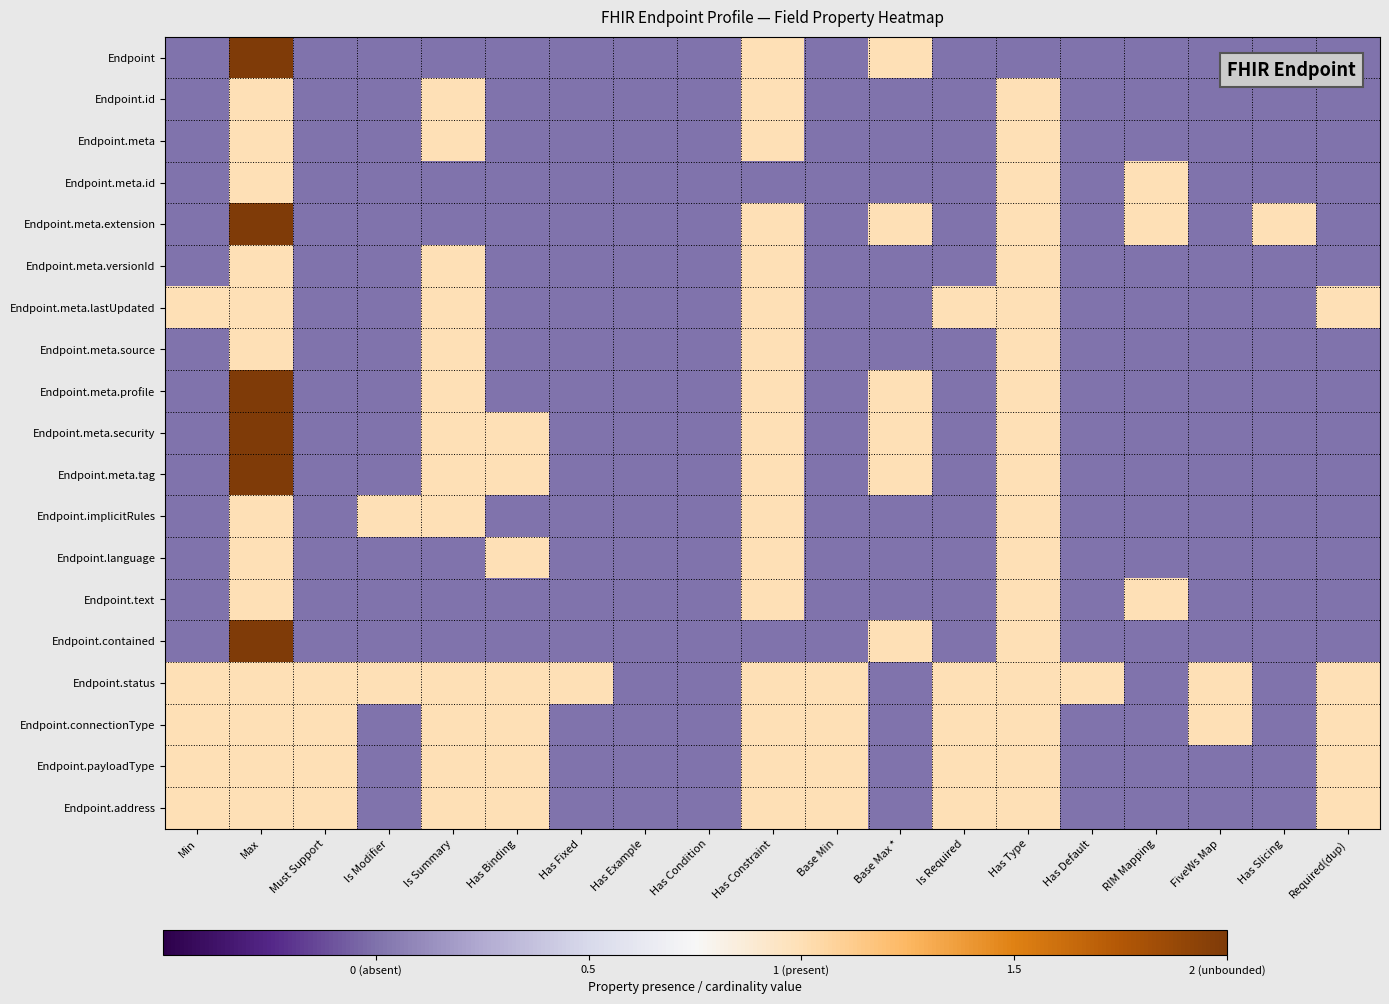

Reading left to right, extract all data points from this chart.

Endpoint: Min=-0.5	Max=1.5	Must Support=-0.5	Is Modifier=-0.5	Is Summary=-0.5	Has Binding=-0.5	Has Fixed=-0.5	Has Example=-0.5	Has Condition=-0.5	Has Constraint=0.5	Base Min=-0.5	Base Max *=0.5	Is Required=-0.5	Has Type=-0.5	Has Default=-0.5	RIM Mapping=-0.5	FiveWs Map=-0.5	Has Slicing=-0.5	Required(dup)=-0.5
Endpoint.id: Min=-0.5	Max=0.5	Must Support=-0.5	Is Modifier=-0.5	Is Summary=0.5	Has Binding=-0.5	Has Fixed=-0.5	Has Example=-0.5	Has Condition=-0.5	Has Constraint=0.5	Base Min=-0.5	Base Max *=-0.5	Is Required=-0.5	Has Type=0.5	Has Default=-0.5	RIM Mapping=-0.5	FiveWs Map=-0.5	Has Slicing=-0.5	Required(dup)=-0.5
Endpoint.meta: Min=-0.5	Max=0.5	Must Support=-0.5	Is Modifier=-0.5	Is Summary=0.5	Has Binding=-0.5	Has Fixed=-0.5	Has Example=-0.5	Has Condition=-0.5	Has Constraint=0.5	Base Min=-0.5	Base Max *=-0.5	Is Required=-0.5	Has Type=0.5	Has Default=-0.5	RIM Mapping=-0.5	FiveWs Map=-0.5	Has Slicing=-0.5	Required(dup)=-0.5
Endpoint.meta.id: Min=-0.5	Max=0.5	Must Support=-0.5	Is Modifier=-0.5	Is Summary=-0.5	Has Binding=-0.5	Has Fixed=-0.5	Has Example=-0.5	Has Condition=-0.5	Has Constraint=-0.5	Base Min=-0.5	Base Max *=-0.5	Is Required=-0.5	Has Type=0.5	Has Default=-0.5	RIM Mapping=0.5	FiveWs Map=-0.5	Has Slicing=-0.5	Required(dup)=-0.5
Endpoint.meta.extension: Min=-0.5	Max=1.5	Must Support=-0.5	Is Modifier=-0.5	Is Summary=-0.5	Has Binding=-0.5	Has Fixed=-0.5	Has Example=-0.5	Has Condition=-0.5	Has Constraint=0.5	Base Min=-0.5	Base Max *=0.5	Is Required=-0.5	Has Type=0.5	Has Default=-0.5	RIM Mapping=0.5	FiveWs Map=-0.5	Has Slicing=0.5	Required(dup)=-0.5
Endpoint.meta.versionId: Min=-0.5	Max=0.5	Must Support=-0.5	Is Modifier=-0.5	Is Summary=0.5	Has Binding=-0.5	Has Fixed=-0.5	Has Example=-0.5	Has Condition=-0.5	Has Constraint=0.5	Base Min=-0.5	Base Max *=-0.5	Is Required=-0.5	Has Type=0.5	Has Default=-0.5	RIM Mapping=-0.5	FiveWs Map=-0.5	Has Slicing=-0.5	Required(dup)=-0.5
Endpoint.meta.lastUpdated: Min=0.5	Max=0.5	Must Support=-0.5	Is Modifier=-0.5	Is Summary=0.5	Has Binding=-0.5	Has Fixed=-0.5	Has Example=-0.5	Has Condition=-0.5	Has Constraint=0.5	Base Min=-0.5	Base Max *=-0.5	Is Required=0.5	Has Type=0.5	Has Default=-0.5	RIM Mapping=-0.5	FiveWs Map=-0.5	Has Slicing=-0.5	Required(dup)=0.5
Endpoint.meta.source: Min=-0.5	Max=0.5	Must Support=-0.5	Is Modifier=-0.5	Is Summary=0.5	Has Binding=-0.5	Has Fixed=-0.5	Has Example=-0.5	Has Condition=-0.5	Has Constraint=0.5	Base Min=-0.5	Base Max *=-0.5	Is Required=-0.5	Has Type=0.5	Has Default=-0.5	RIM Mapping=-0.5	FiveWs Map=-0.5	Has Slicing=-0.5	Required(dup)=-0.5
Endpoint.meta.profile: Min=-0.5	Max=1.5	Must Support=-0.5	Is Modifier=-0.5	Is Summary=0.5	Has Binding=-0.5	Has Fixed=-0.5	Has Example=-0.5	Has Condition=-0.5	Has Constraint=0.5	Base Min=-0.5	Base Max *=0.5	Is Required=-0.5	Has Type=0.5	Has Default=-0.5	RIM Mapping=-0.5	FiveWs Map=-0.5	Has Slicing=-0.5	Required(dup)=-0.5
Endpoint.meta.security: Min=-0.5	Max=1.5	Must Support=-0.5	Is Modifier=-0.5	Is Summary=0.5	Has Binding=0.5	Has Fixed=-0.5	Has Example=-0.5	Has Condition=-0.5	Has Constraint=0.5	Base Min=-0.5	Base Max *=0.5	Is Required=-0.5	Has Type=0.5	Has Default=-0.5	RIM Mapping=-0.5	FiveWs Map=-0.5	Has Slicing=-0.5	Required(dup)=-0.5
Endpoint.meta.tag: Min=-0.5	Max=1.5	Must Support=-0.5	Is Modifier=-0.5	Is Summary=0.5	Has Binding=0.5	Has Fixed=-0.5	Has Example=-0.5	Has Condition=-0.5	Has Constraint=0.5	Base Min=-0.5	Base Max *=0.5	Is Required=-0.5	Has Type=0.5	Has Default=-0.5	RIM Mapping=-0.5	FiveWs Map=-0.5	Has Slicing=-0.5	Required(dup)=-0.5
Endpoint.implicitRules: Min=-0.5	Max=0.5	Must Support=-0.5	Is Modifier=0.5	Is Summary=0.5	Has Binding=-0.5	Has Fixed=-0.5	Has Example=-0.5	Has Condition=-0.5	Has Constraint=0.5	Base Min=-0.5	Base Max *=-0.5	Is Required=-0.5	Has Type=0.5	Has Default=-0.5	RIM Mapping=-0.5	FiveWs Map=-0.5	Has Slicing=-0.5	Required(dup)=-0.5
Endpoint.language: Min=-0.5	Max=0.5	Must Support=-0.5	Is Modifier=-0.5	Is Summary=-0.5	Has Binding=0.5	Has Fixed=-0.5	Has Example=-0.5	Has Condition=-0.5	Has Constraint=0.5	Base Min=-0.5	Base Max *=-0.5	Is Required=-0.5	Has Type=0.5	Has Default=-0.5	RIM Mapping=-0.5	FiveWs Map=-0.5	Has Slicing=-0.5	Required(dup)=-0.5
Endpoint.text: Min=-0.5	Max=0.5	Must Support=-0.5	Is Modifier=-0.5	Is Summary=-0.5	Has Binding=-0.5	Has Fixed=-0.5	Has Example=-0.5	Has Condition=-0.5	Has Constraint=0.5	Base Min=-0.5	Base Max *=-0.5	Is Required=-0.5	Has Type=0.5	Has Default=-0.5	RIM Mapping=0.5	FiveWs Map=-0.5	Has Slicing=-0.5	Required(dup)=-0.5
Endpoint.contained: Min=-0.5	Max=1.5	Must Support=-0.5	Is Modifier=-0.5	Is Summary=-0.5	Has Binding=-0.5	Has Fixed=-0.5	Has Example=-0.5	Has Condition=-0.5	Has Constraint=-0.5	Base Min=-0.5	Base Max *=0.5	Is Required=-0.5	Has Type=0.5	Has Default=-0.5	RIM Mapping=-0.5	FiveWs Map=-0.5	Has Slicing=-0.5	Required(dup)=-0.5
Endpoint.status: Min=0.5	Max=0.5	Must Support=0.5	Is Modifier=0.5	Is Summary=0.5	Has Binding=0.5	Has Fixed=0.5	Has Example=-0.5	Has Condition=-0.5	Has Constraint=0.5	Base Min=0.5	Base Max *=-0.5	Is Required=0.5	Has Type=0.5	Has Default=0.5	RIM Mapping=-0.5	FiveWs Map=0.5	Has Slicing=-0.5	Required(dup)=0.5
Endpoint.connectionType: Min=0.5	Max=0.5	Must Support=0.5	Is Modifier=-0.5	Is Summary=0.5	Has Binding=0.5	Has Fixed=-0.5	Has Example=-0.5	Has Condition=-0.5	Has Constraint=0.5	Base Min=0.5	Base Max *=-0.5	Is Required=0.5	Has Type=0.5	Has Default=-0.5	RIM Mapping=-0.5	FiveWs Map=0.5	Has Slicing=-0.5	Required(dup)=0.5
Endpoint.payloadType: Min=0.5	Max=0.5	Must Support=0.5	Is Modifier=-0.5	Is Summary=0.5	Has Binding=0.5	Has Fixed=-0.5	Has Example=-0.5	Has Condition=-0.5	Has Constraint=0.5	Base Min=0.5	Base Max *=-0.5	Is Required=0.5	Has Type=0.5	Has Default=-0.5	RIM Mapping=-0.5	FiveWs Map=-0.5	Has Slicing=-0.5	Required(dup)=0.5
Endpoint.address: Min=0.5	Max=0.5	Must Support=0.5	Is Modifier=-0.5	Is Summary=0.5	Has Binding=0.5	Has Fixed=-0.5	Has Example=-0.5	Has Condition=-0.5	Has Constraint=0.5	Base Min=0.5	Base Max *=-0.5	Is Required=0.5	Has Type=0.5	Has Default=-0.5	RIM Mapping=-0.5	FiveWs Map=-0.5	Has Slicing=-0.5	Required(dup)=0.5